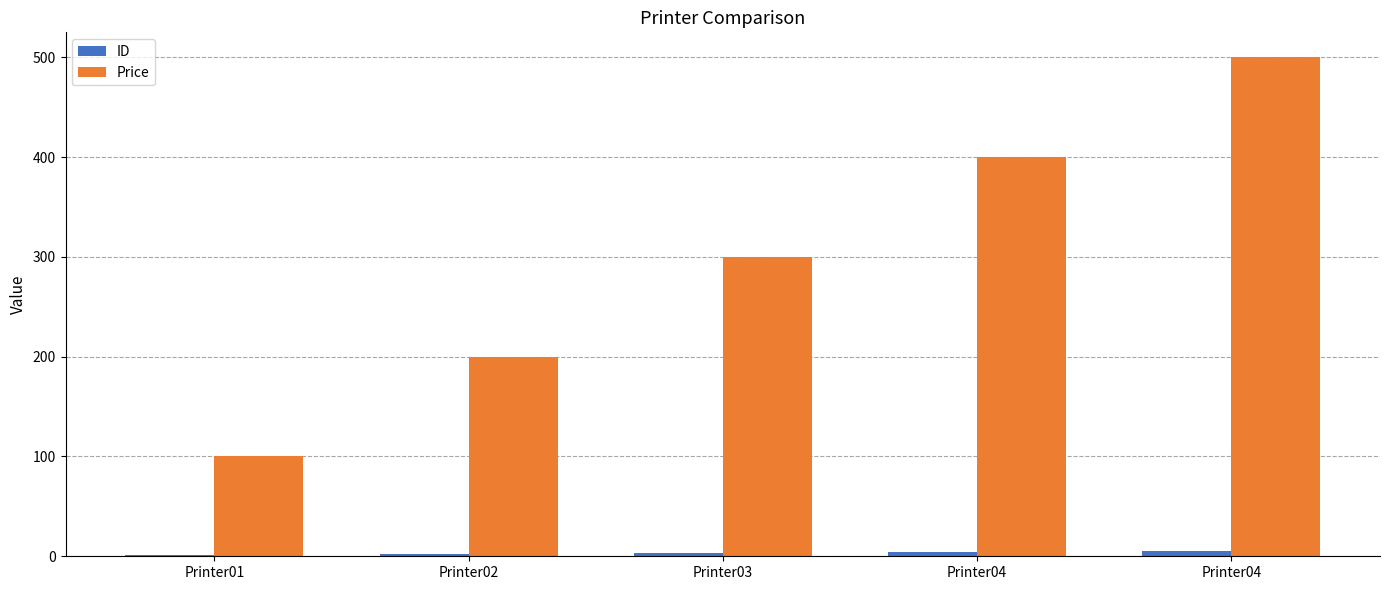

At which label does Price first exceed 300?

Printer04